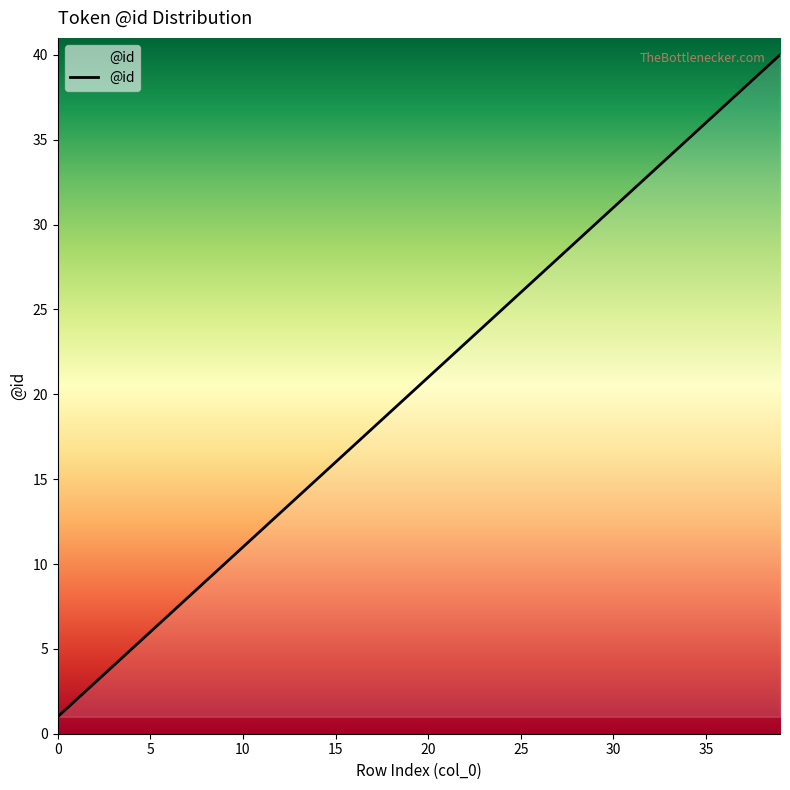

Is this an area chart (filled region under the line)?

No